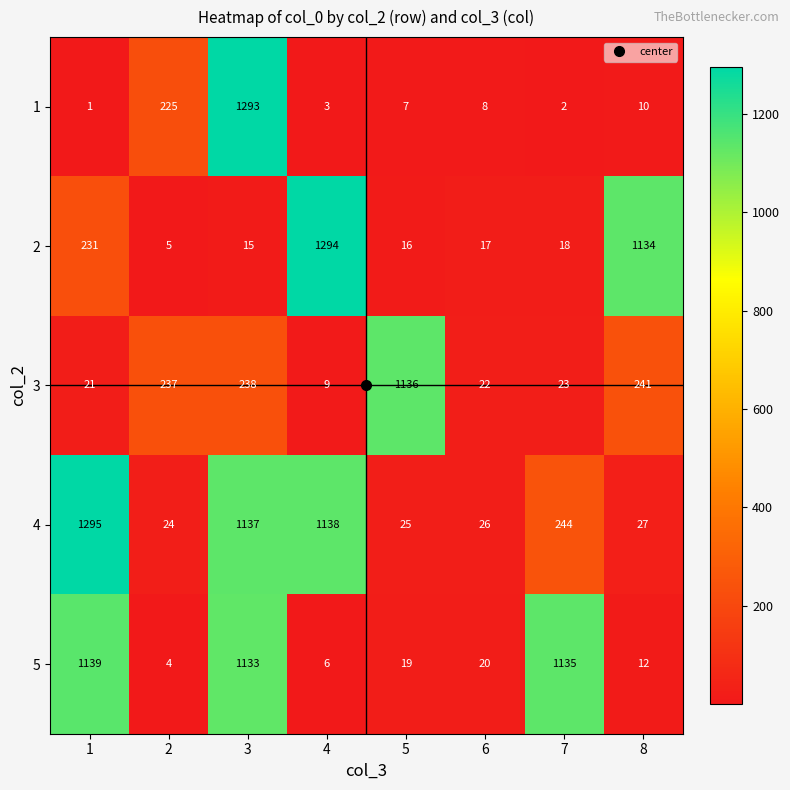

Rank the series by their maximum value, from highest to lowest.

4, 2, 1, 5, 3